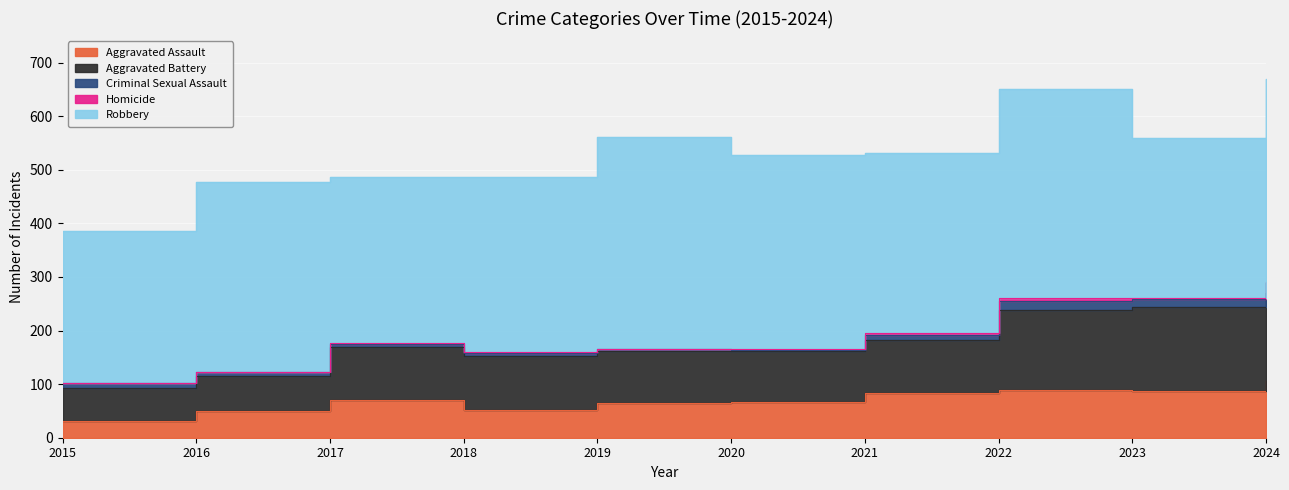

Which series has the largest total across all categories?

Robbery